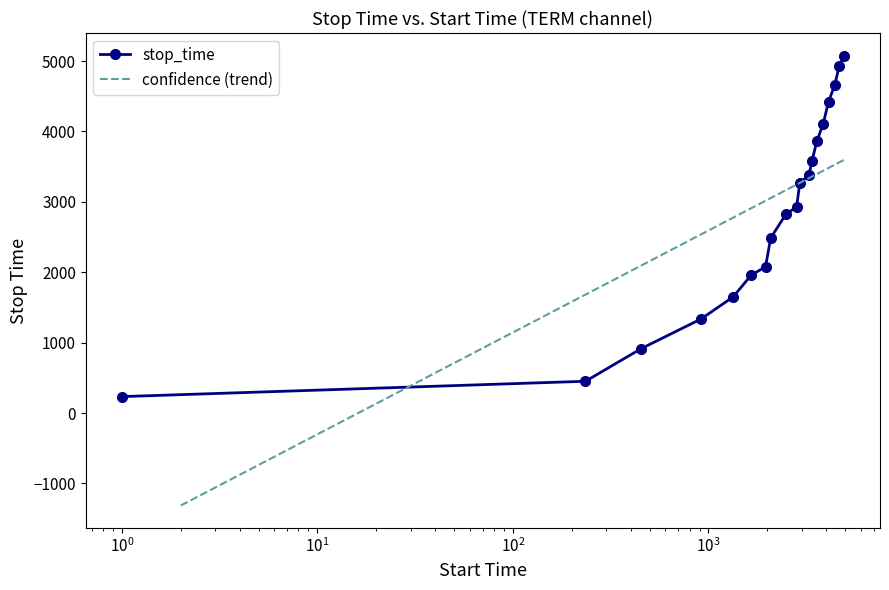

What is the maximum value for stop_time?

5079